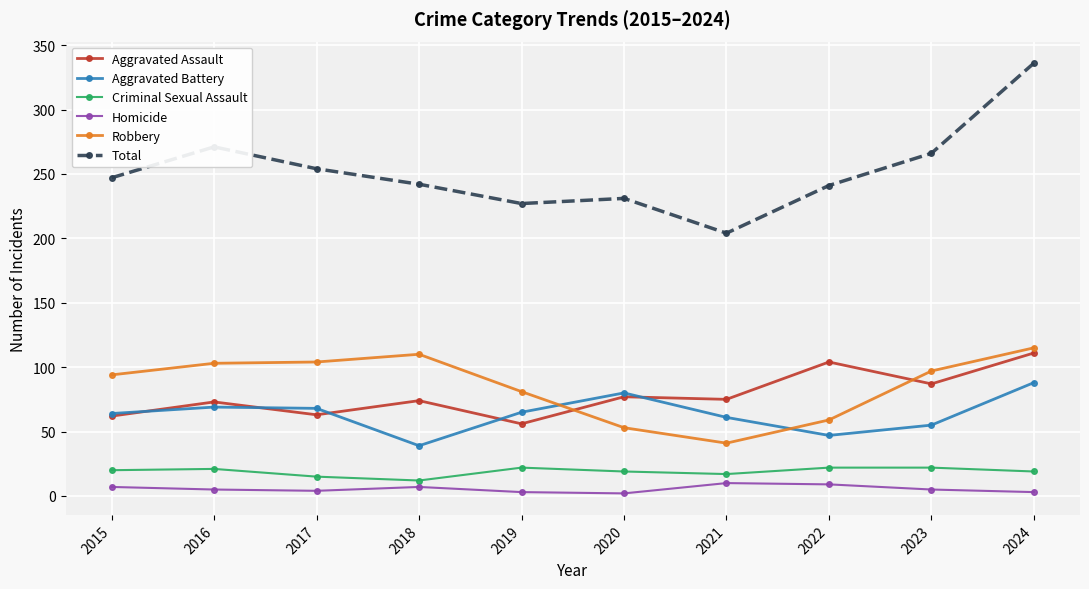

Rank the series by their maximum value, from highest to lowest.

Total, Robbery, Aggravated Assault, Aggravated Battery, Criminal Sexual Assault, Homicide